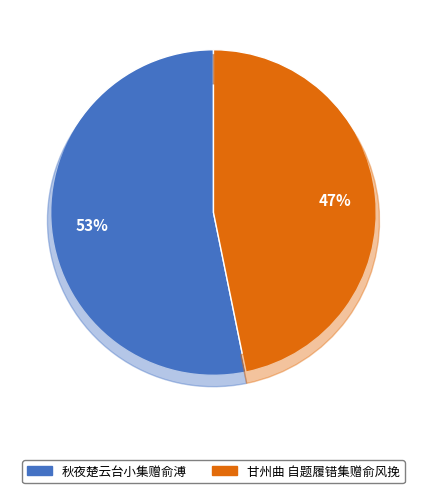

How many segments does this pie chart have?

2